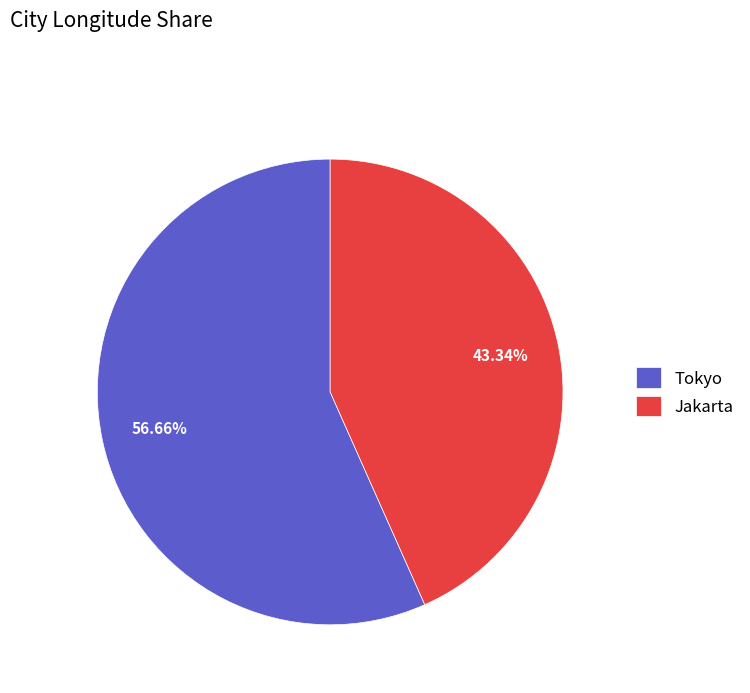

Which slice is the smallest?

Jakarta